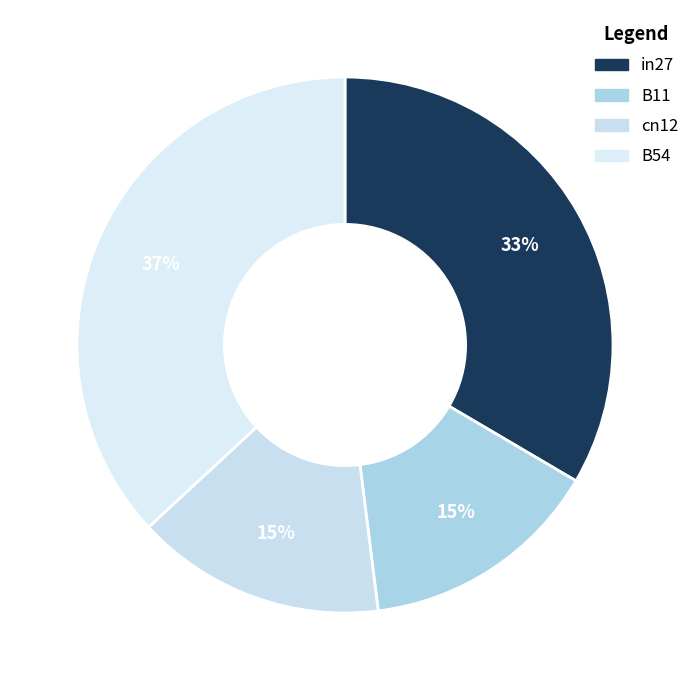

How many segments does this pie chart have?

4